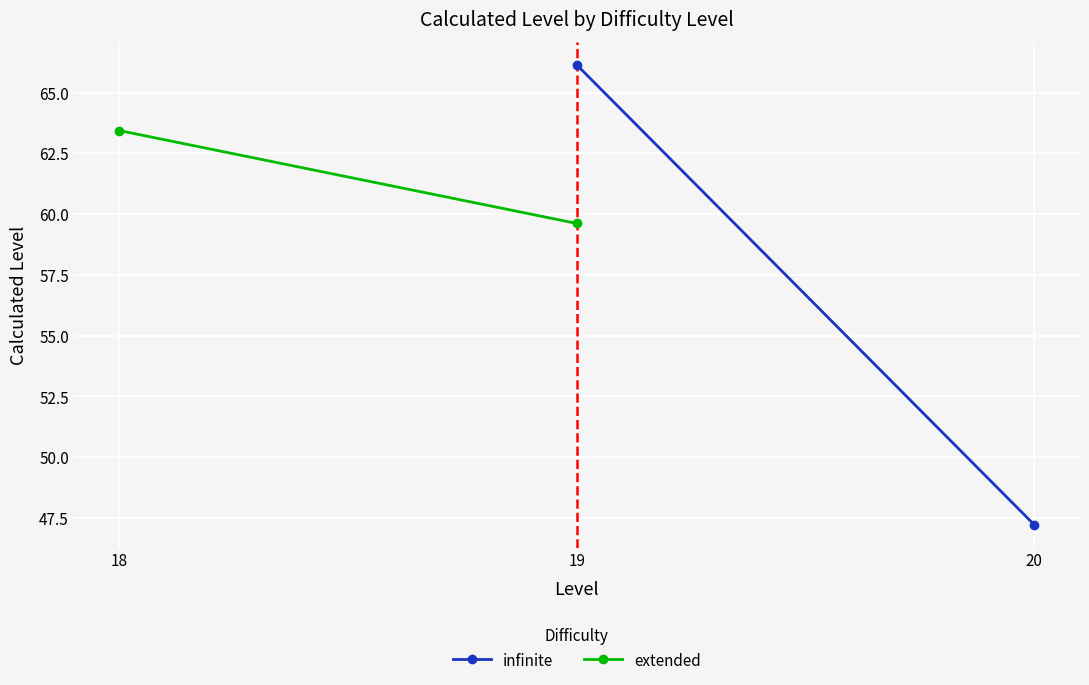

Which category has the highest value across all series?

19